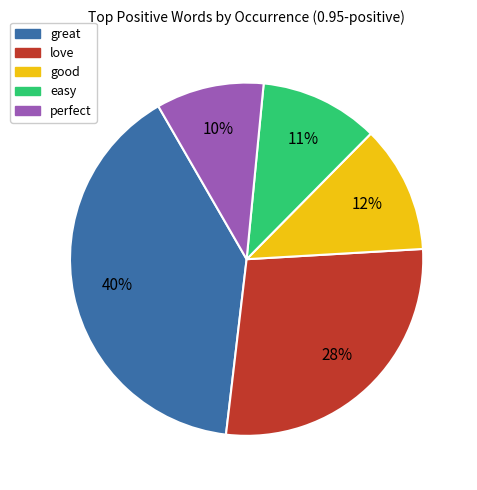

Do perfect and good together represent more than half of the pie?

No